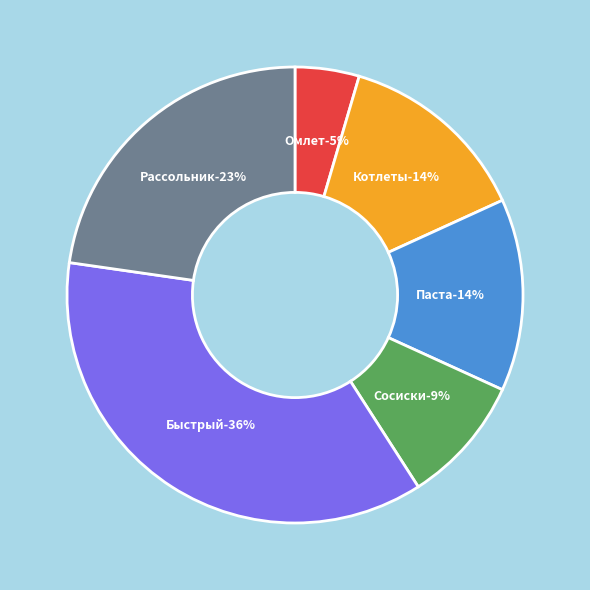

True or false: Быстрый пирог к завтраку accounts for 51% of the total.

False